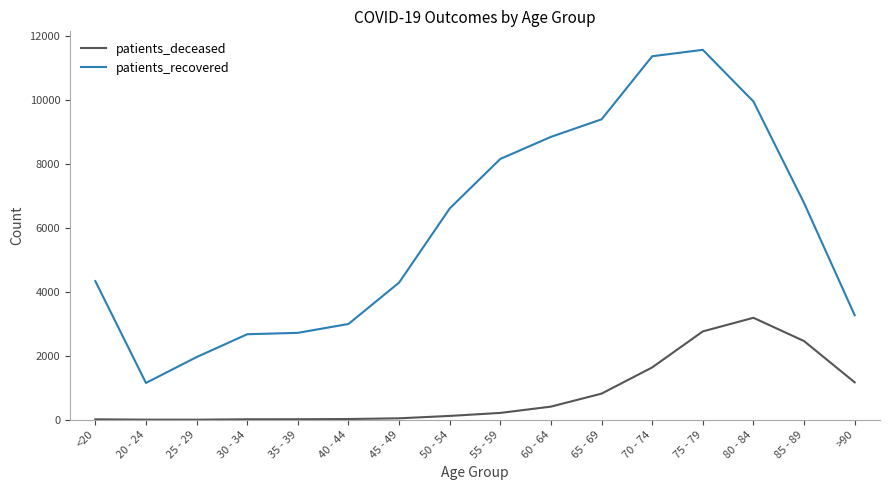

Read the patients_recovered value at 50 - 54.

6613